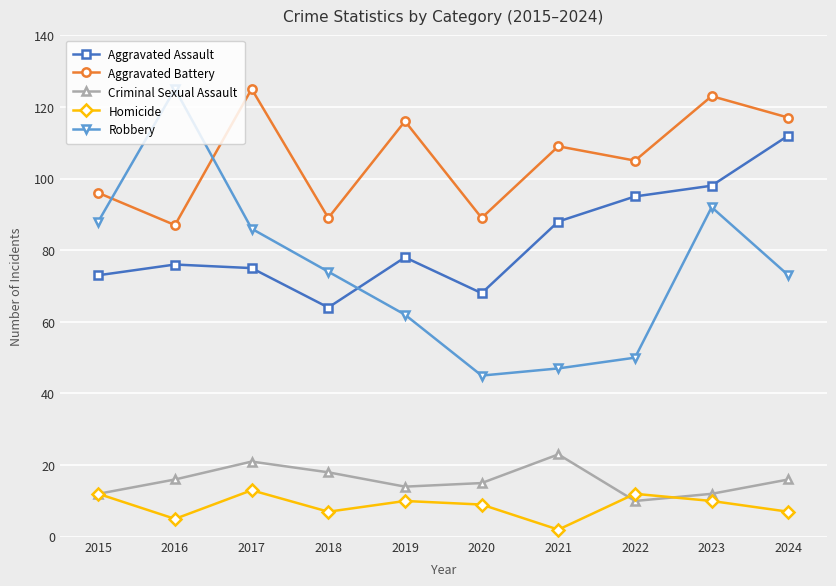

Read the Aggravated Battery value at 2020, to the nearest 5.

90